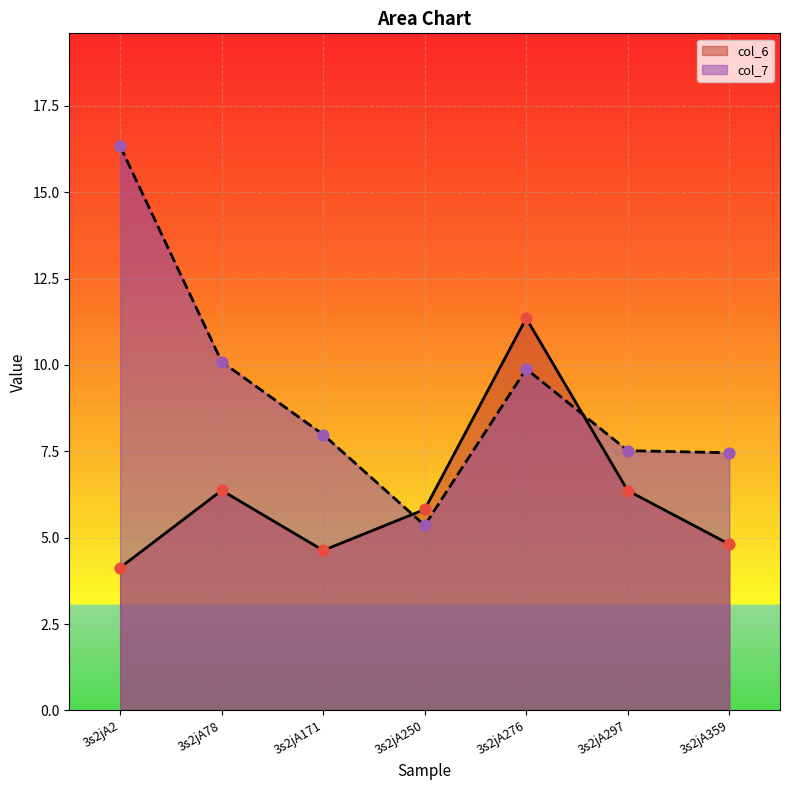

At how many categories does at least one series exceed 11?

2